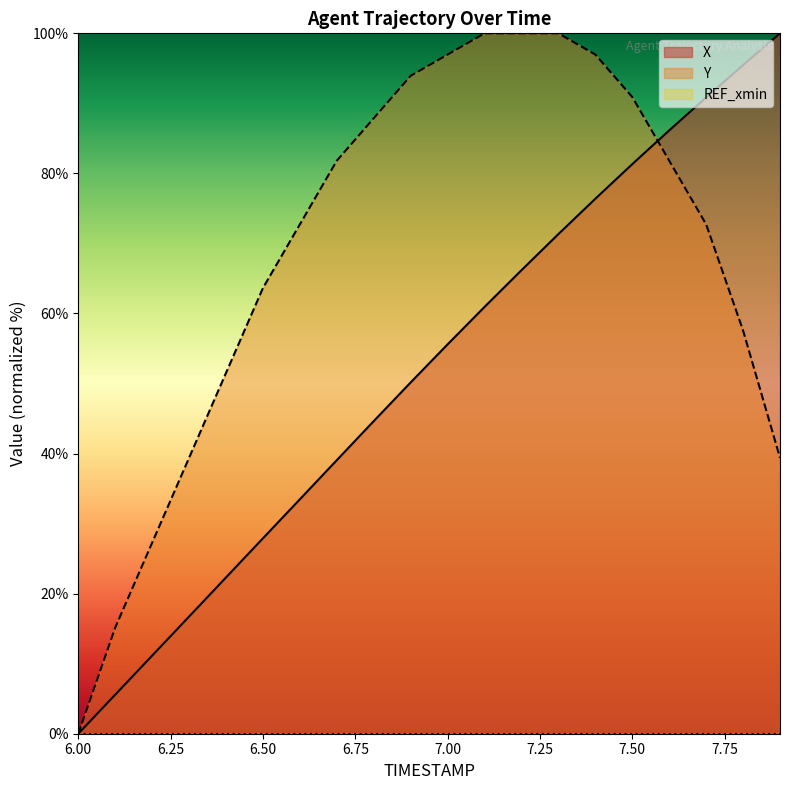

How many times do Y and X cross each other?

1